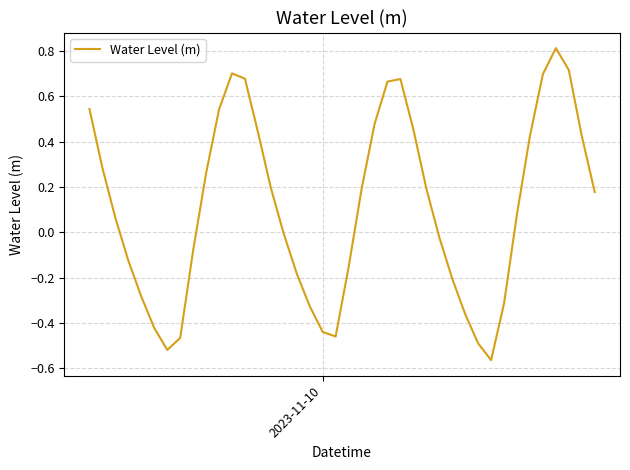

What is the difference between the maximum and minimum values?

1.4